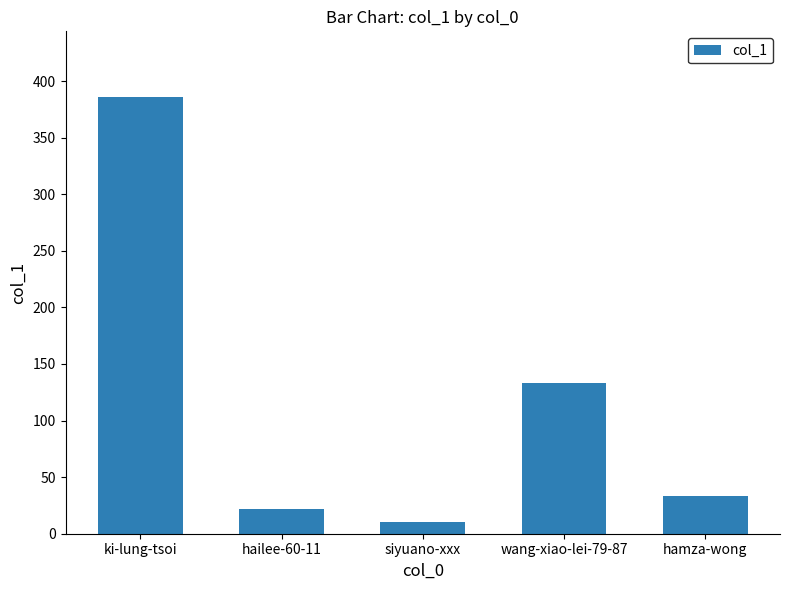

What is the ratio of the value at hamza-wong to the value at wang-xiao-lei-79-87?

0.2